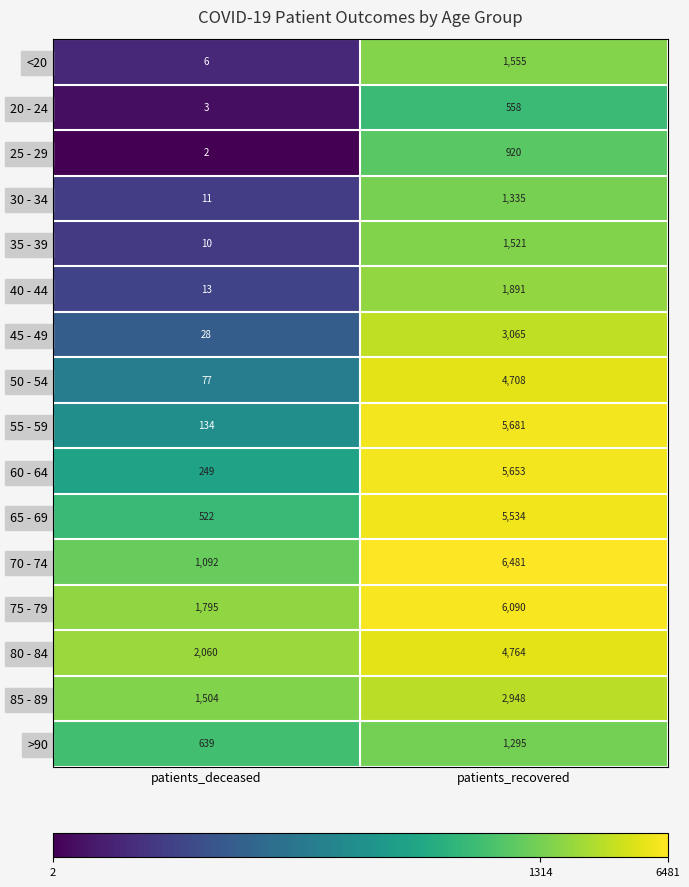

What is the sum of the 35 - 39 values at patients_recovered and patients_deceased?

1531